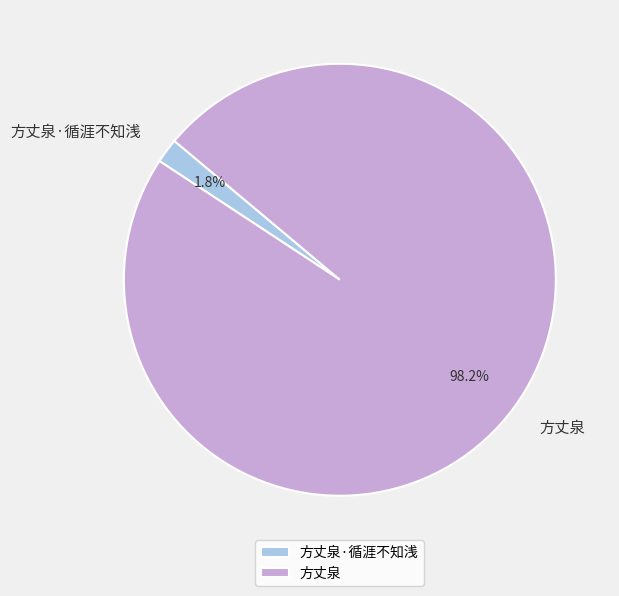

What is the largest slice in the pie chart?

方丈泉